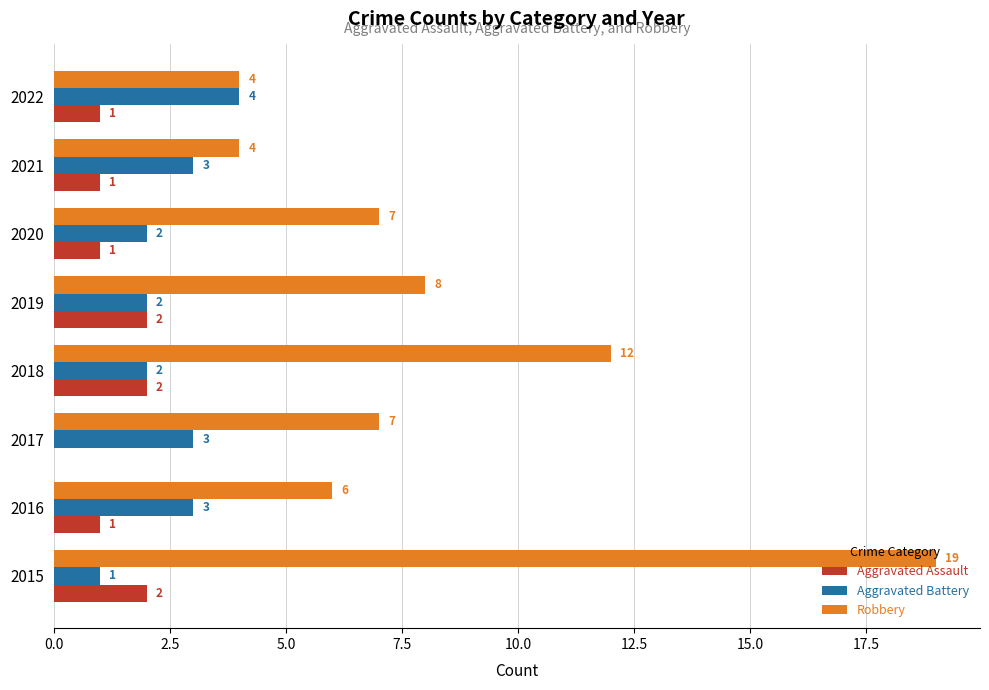

True or false: Robbery has a value of 7 at 2020.

True